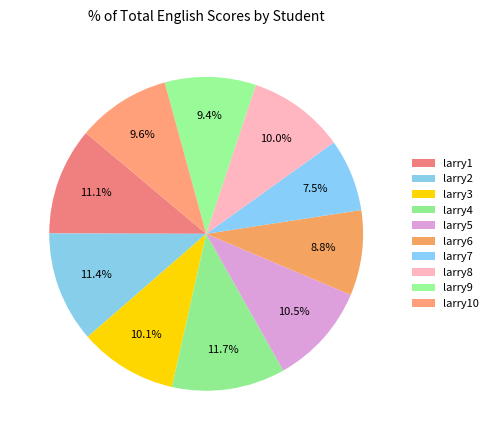

Count the number of slices in the pie.

10